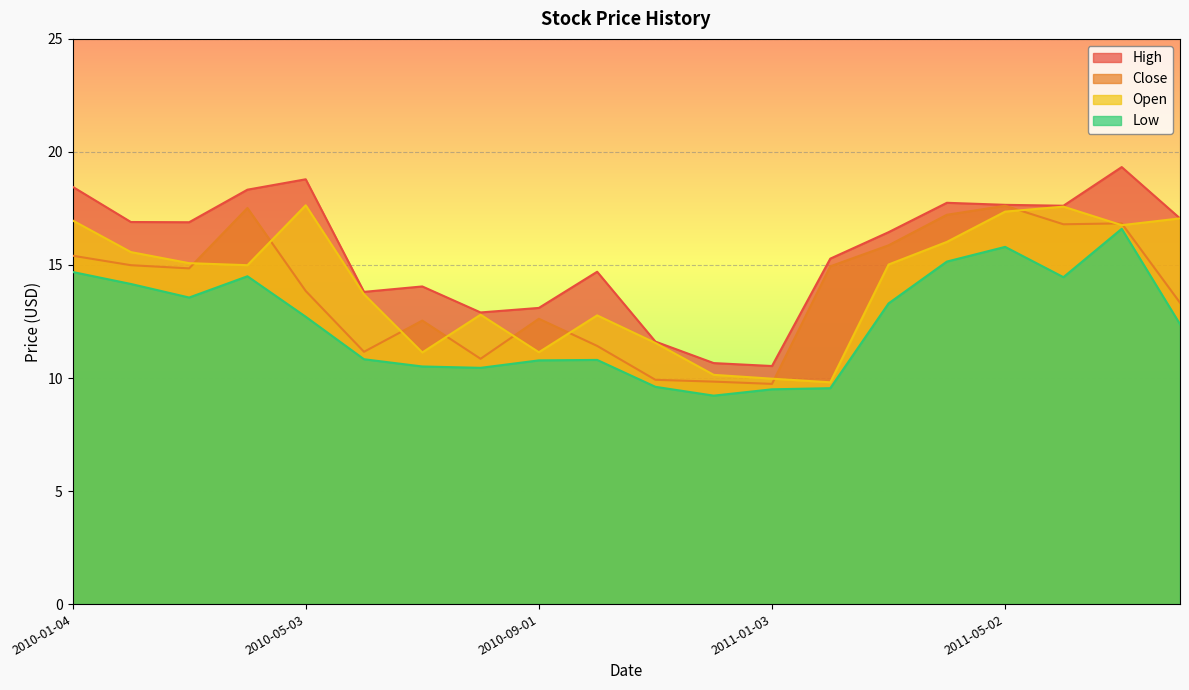

Which series has the largest total across all categories?

High